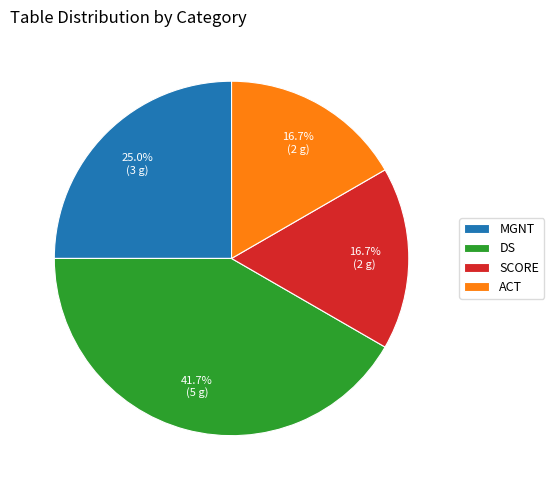

How many slices are in this pie chart?

4